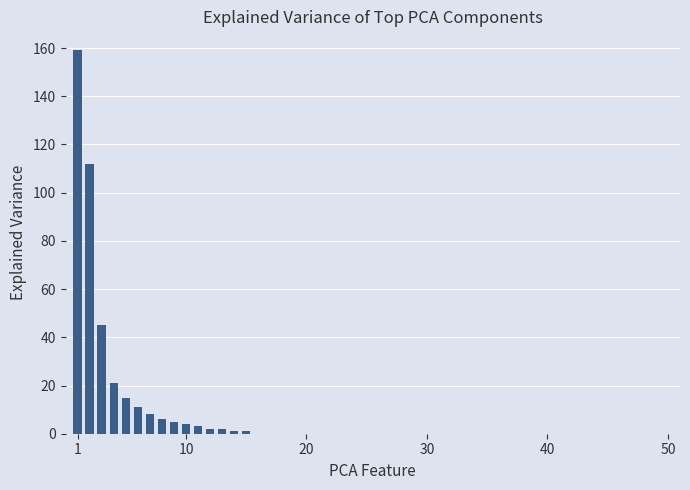

What is the difference between the maximum and minimum values?

158